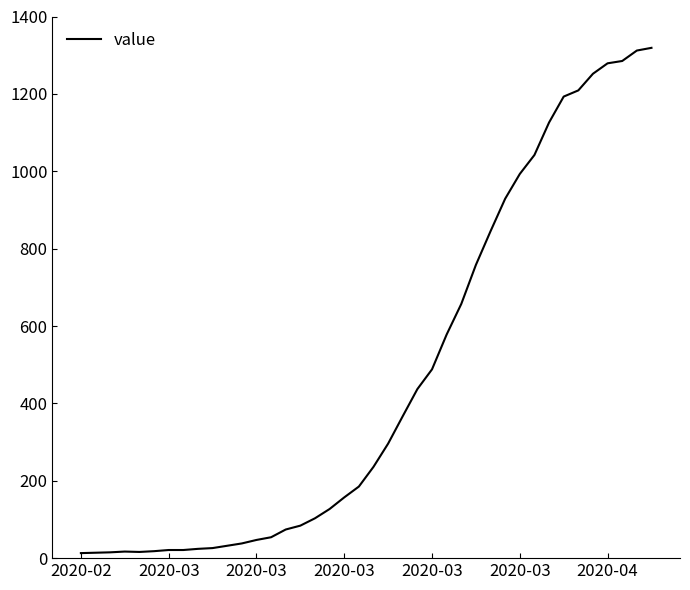

What is the maximum value shown in the chart?

1319